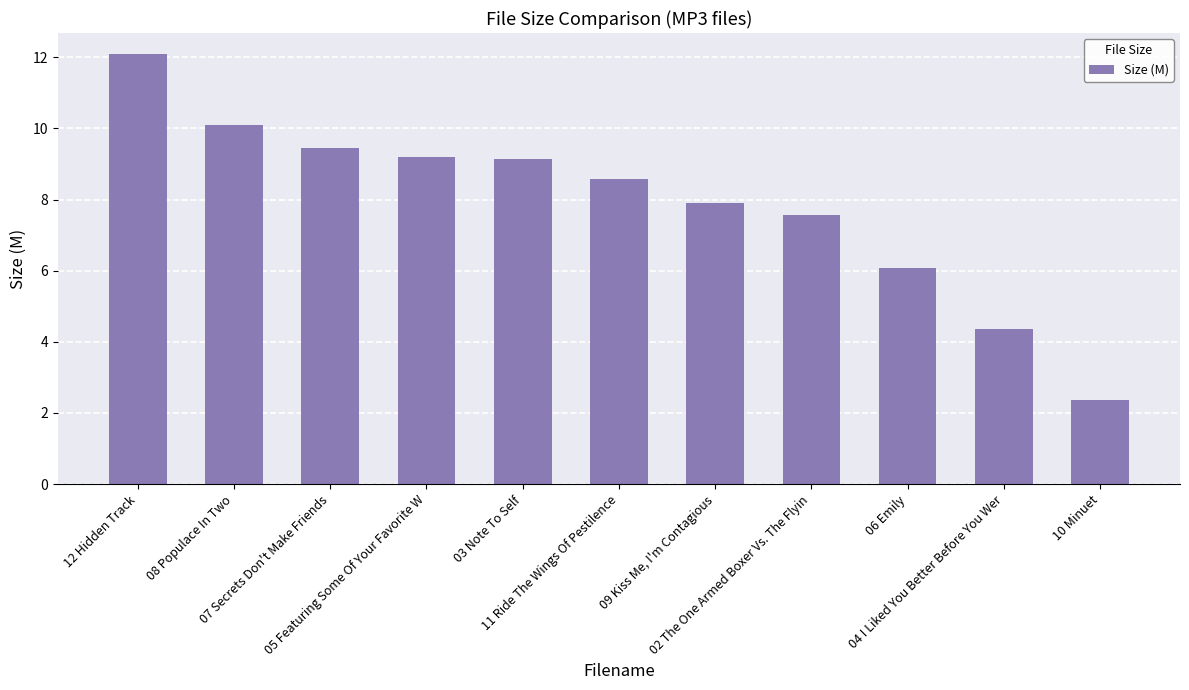

How many data points does each series have?

11